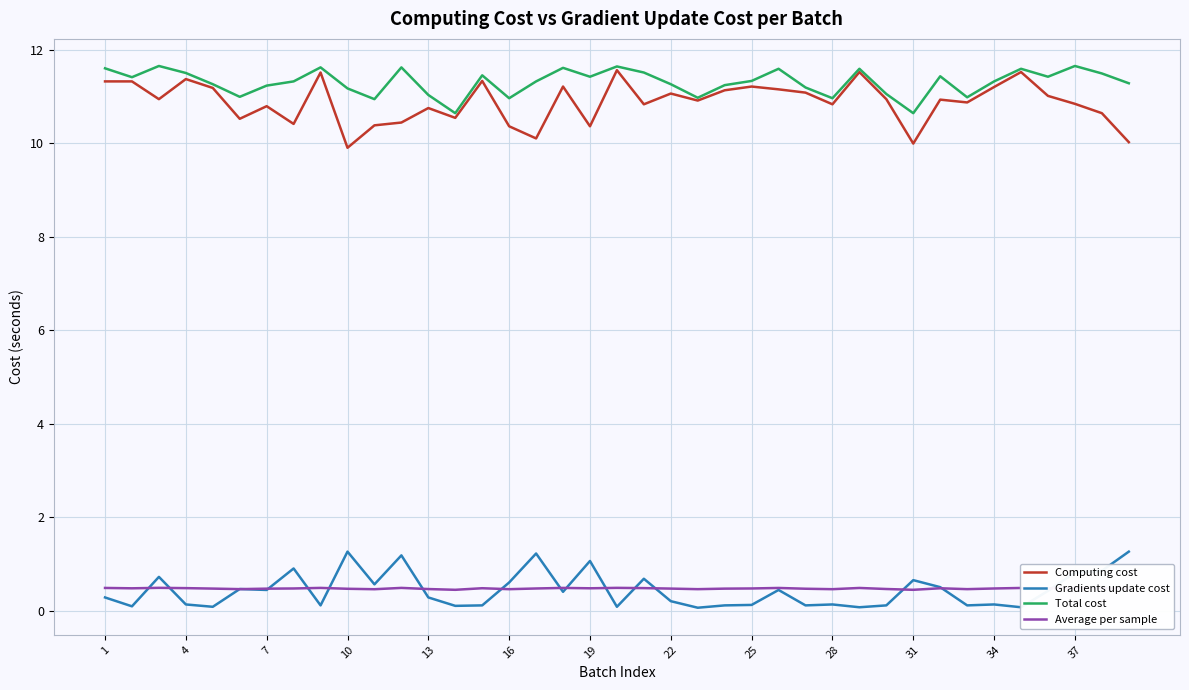

List the series in order of their peak value, lowest first.

Average per sample, Gradients update cost, Computing cost, Total cost